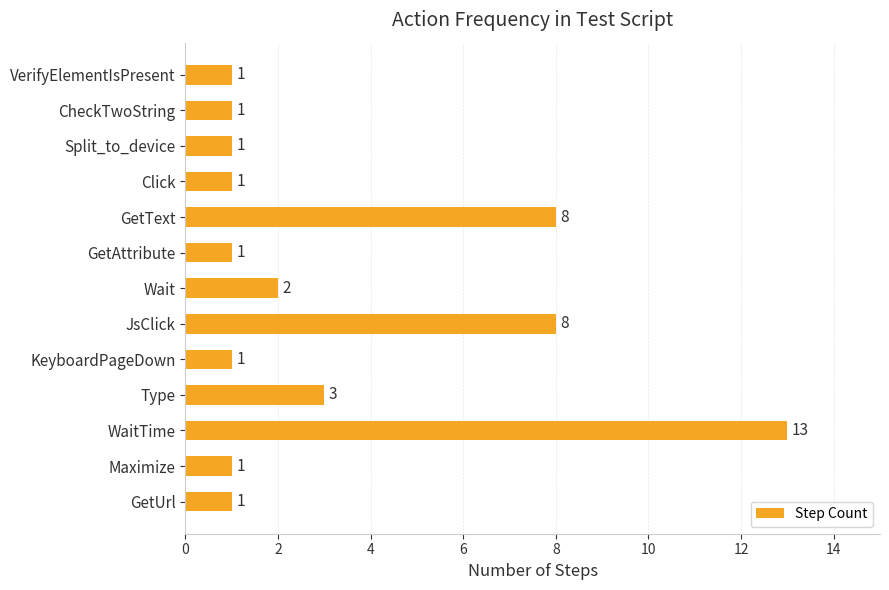

Does the chart contain any negative values?

No